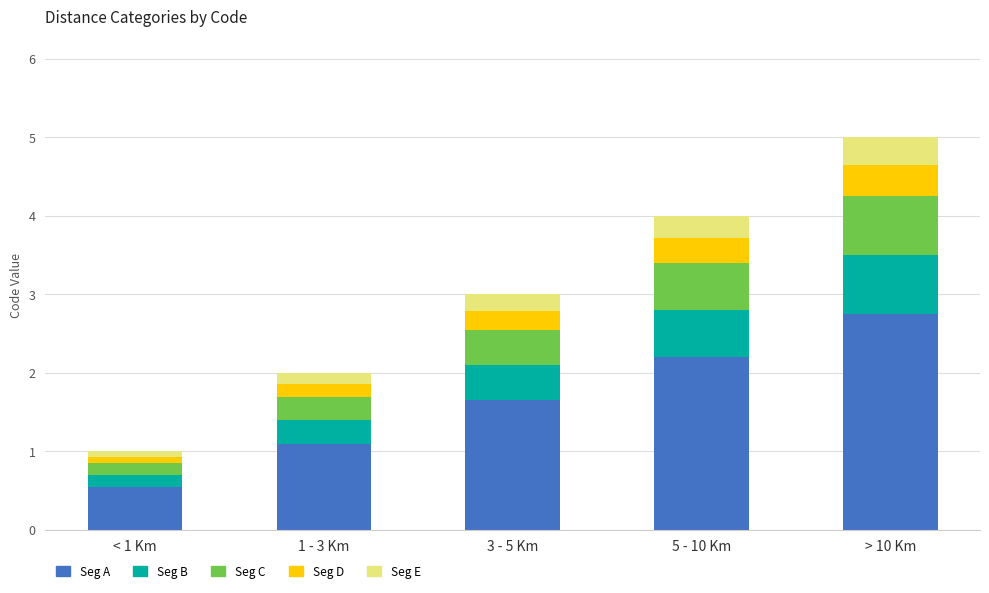

What is the sum of the Seg A values at 5 - 10 Km and 1 - 3 Km?

3.3